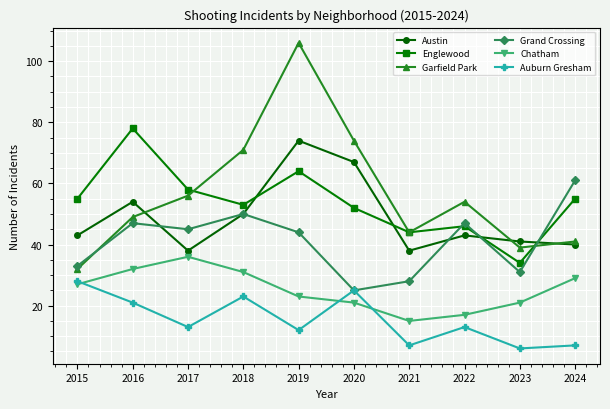

The value of Chatham at 2019 is 38. True or false?

False